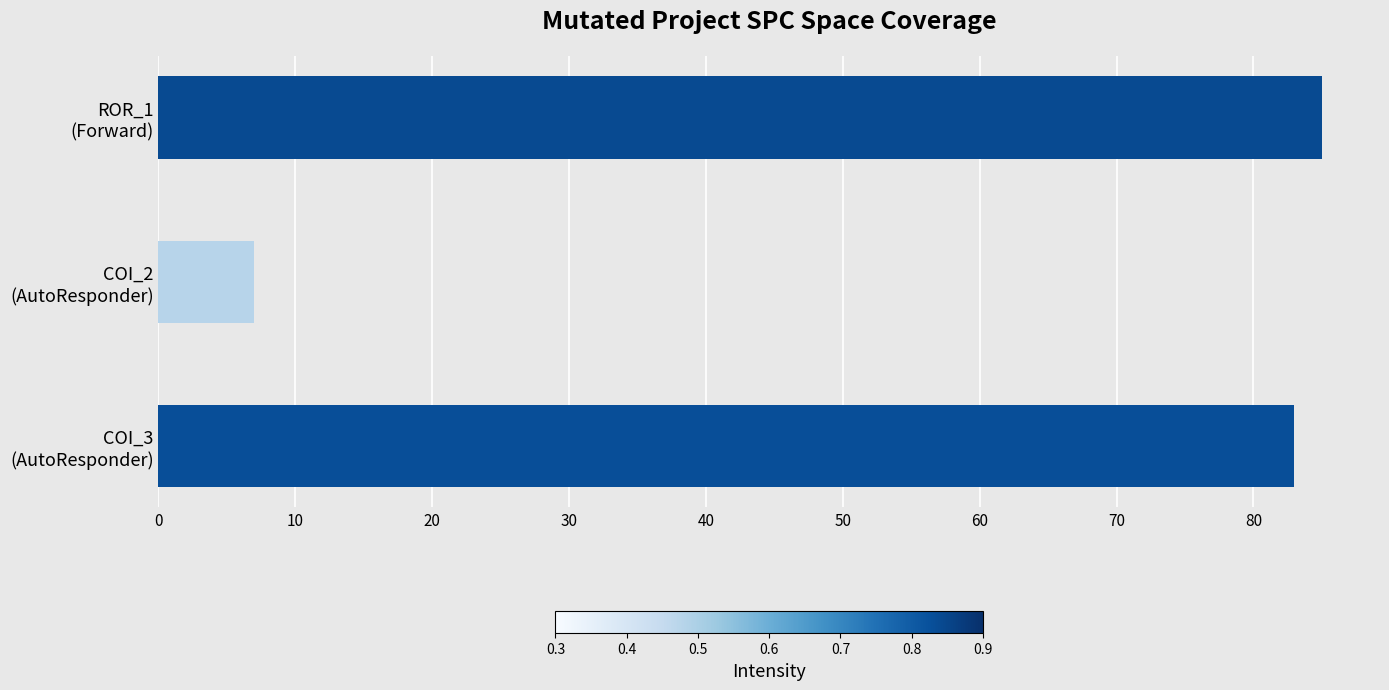

What is the difference between the maximum and minimum values?

78